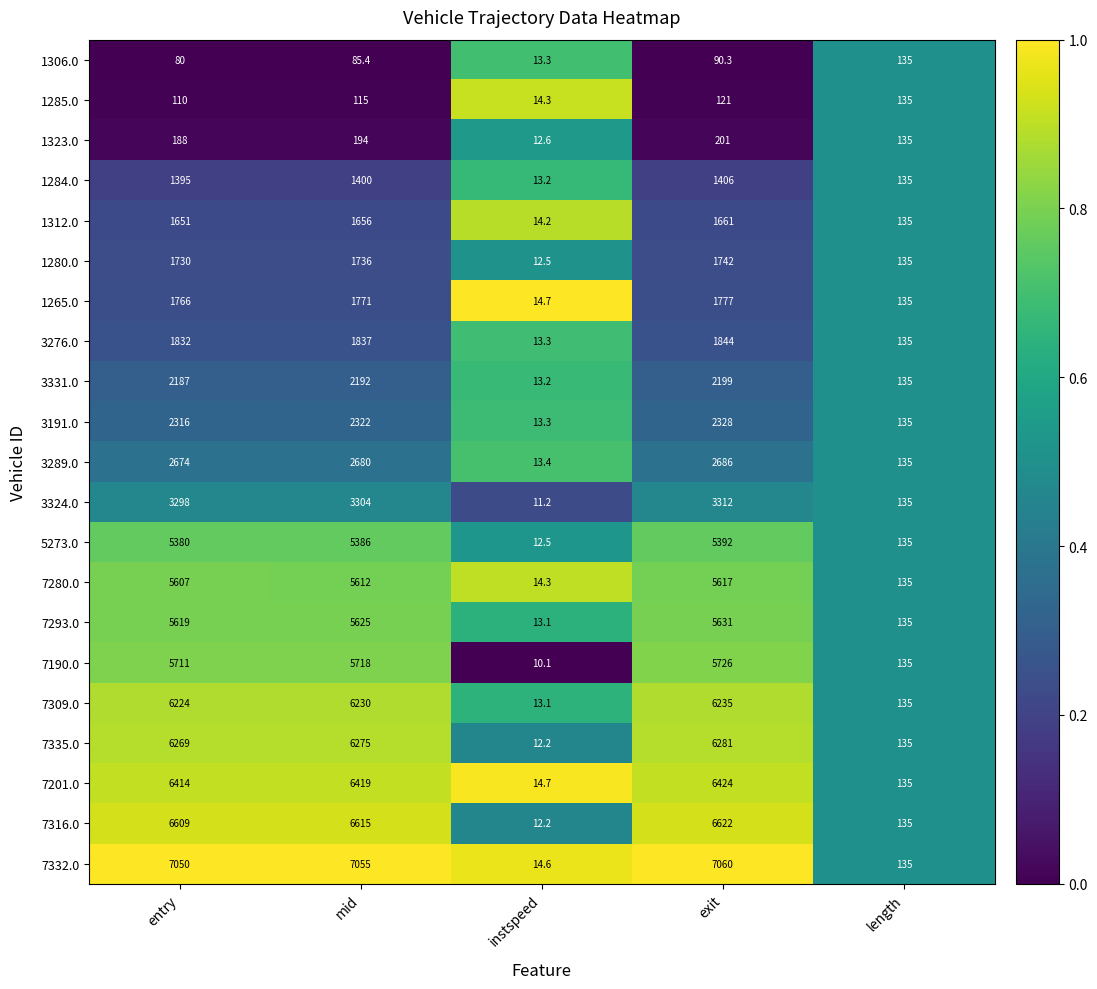

What value does the 1265.0 series have at exit?

1777.0